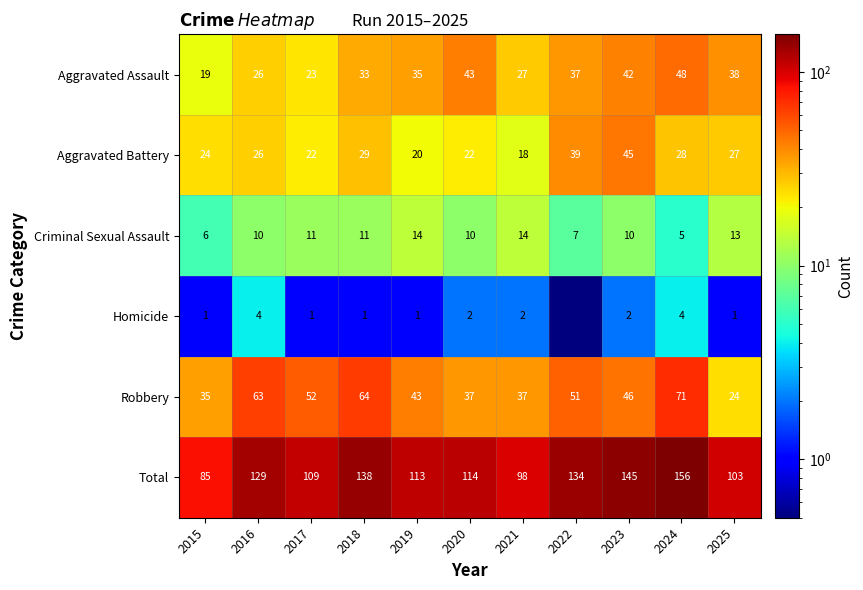

At 2024, list the series in order from smallest to largest.

Homicide, Criminal Sexual Assault, Aggravated Battery, Aggravated Assault, Robbery, Total